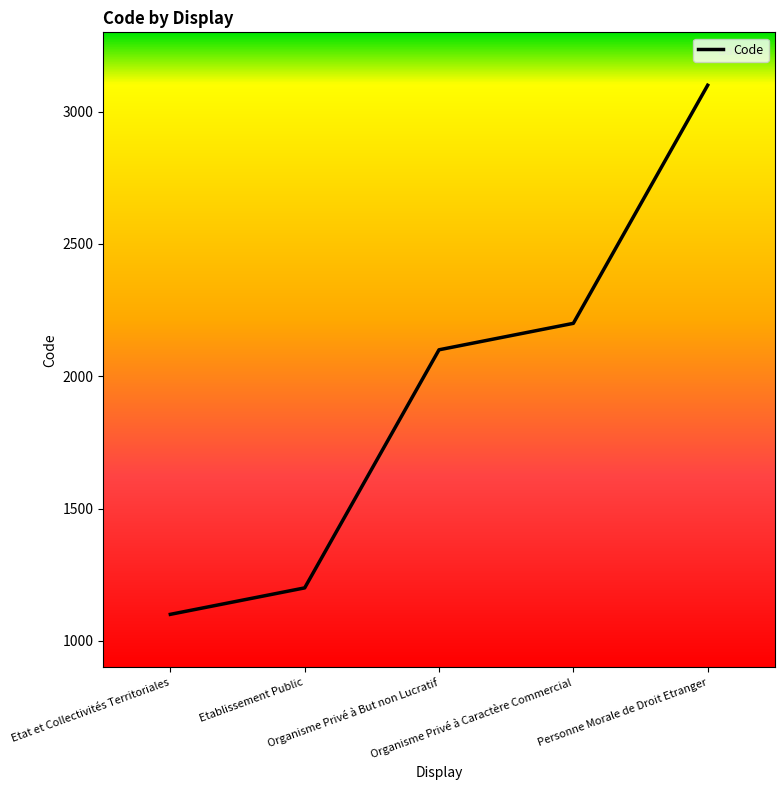

What position from the left is Organisme Privé à But non Lucratif?

3